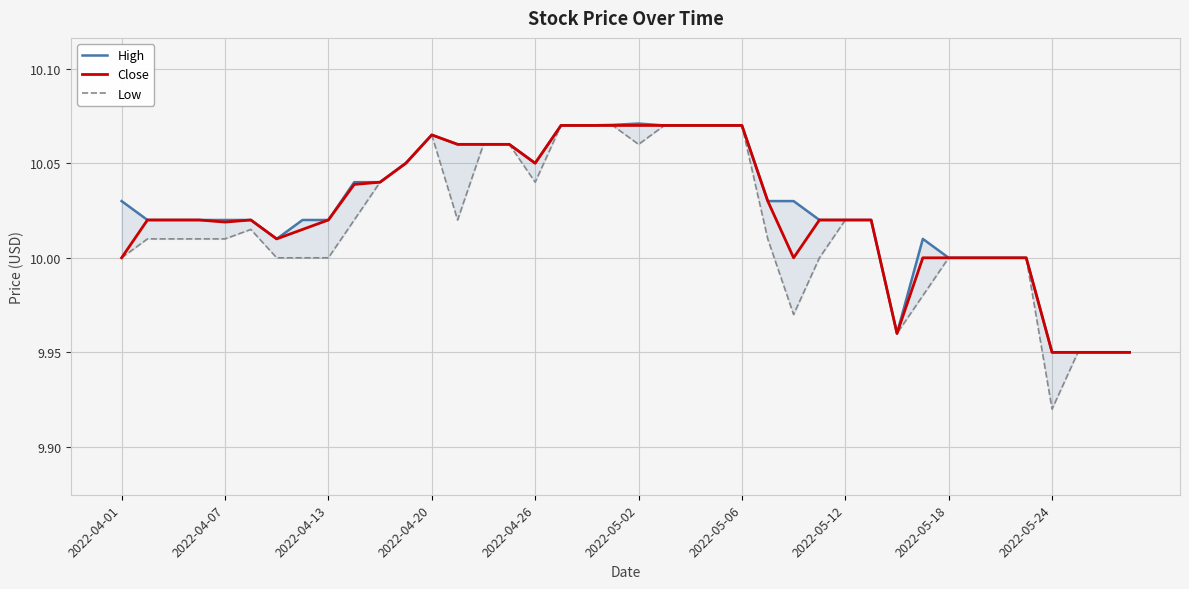

The value of Close at 2022-05-18 is 10.0. True or false?

True